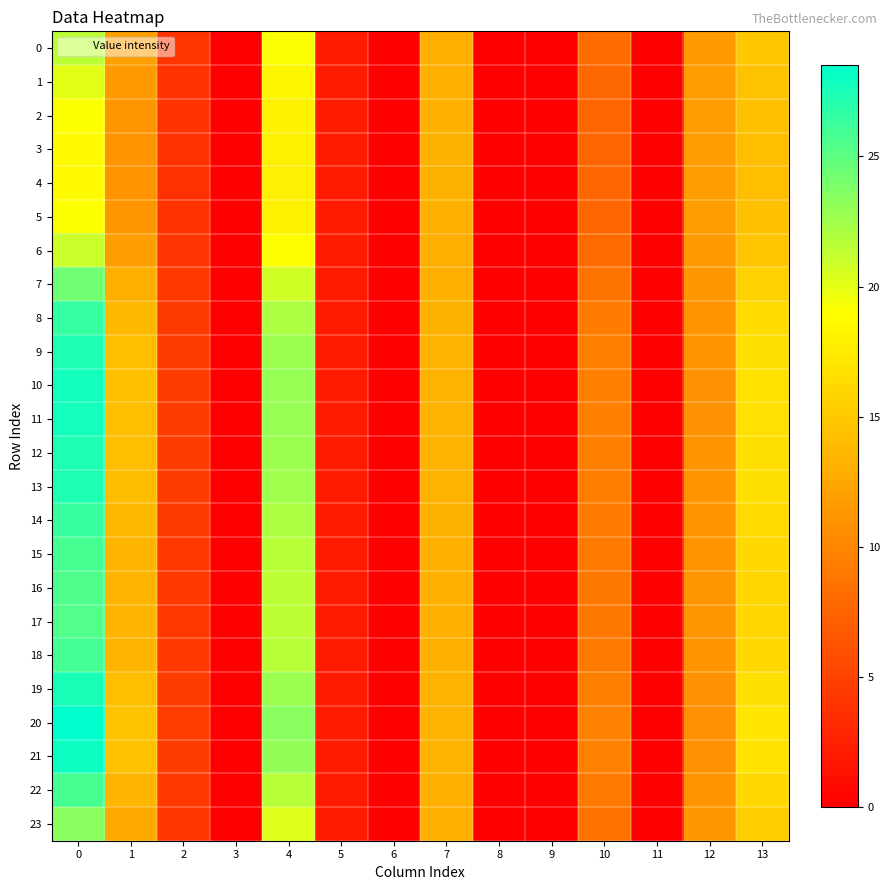

What is the total value across all series at 4?

504.3